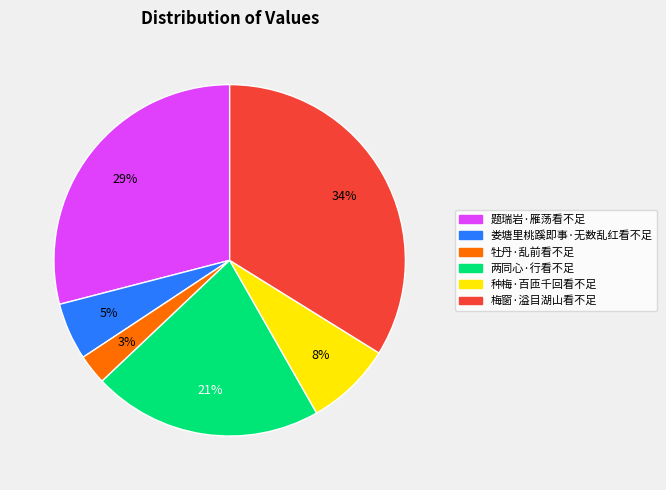

True or false: 牡丹·乱前看不足 accounts for 3% of the total.

True